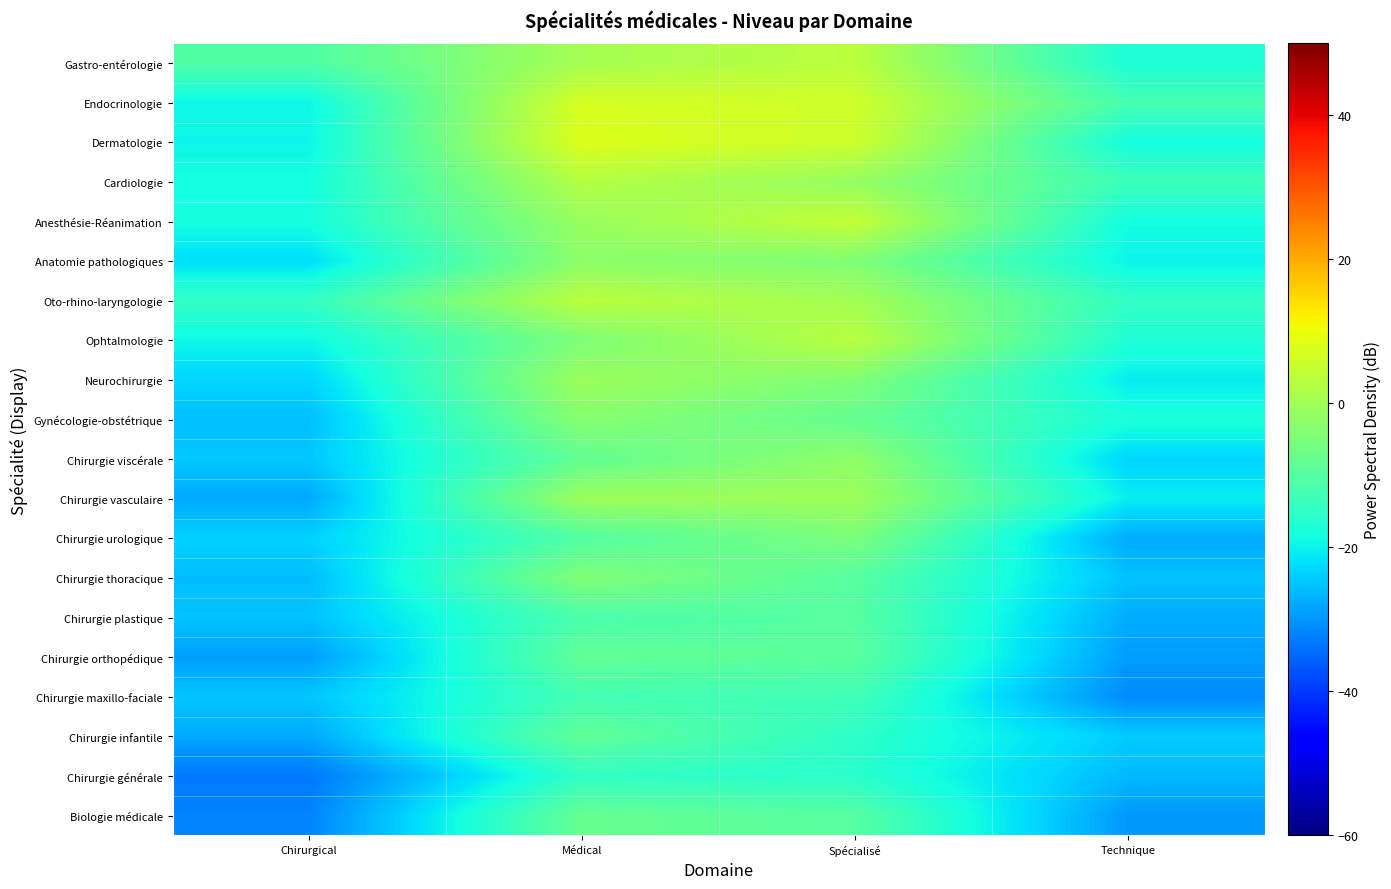

What is the maximum value shown in the chart?

7.8